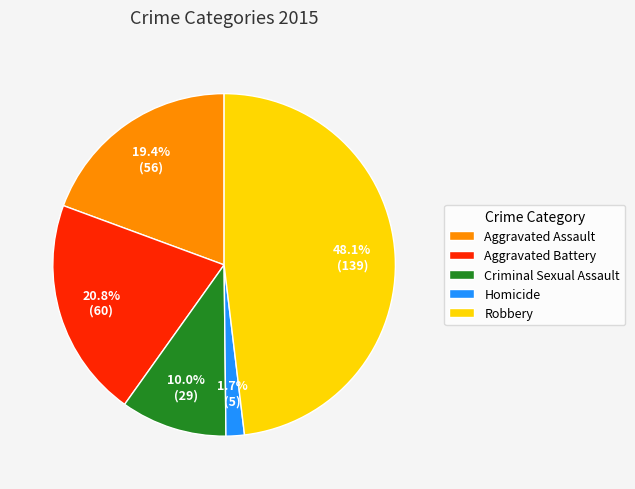

Which category has the smallest portion of the pie?

Homicide